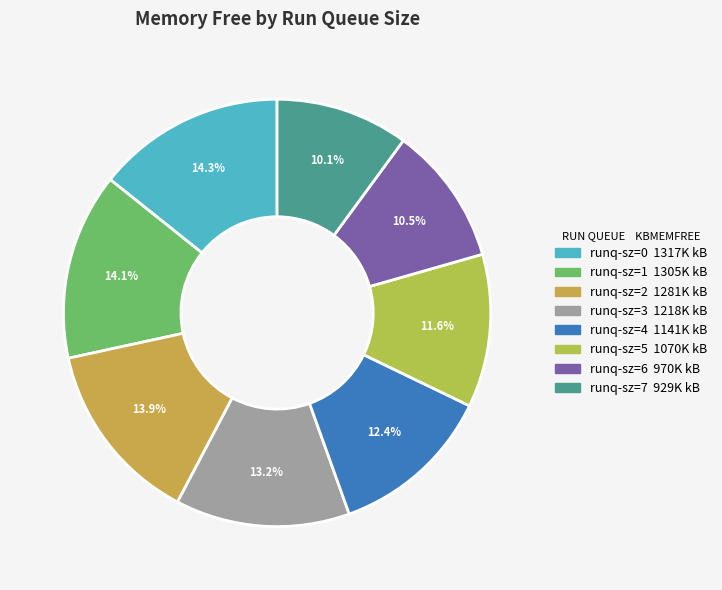

How many segments does this pie chart have?

8